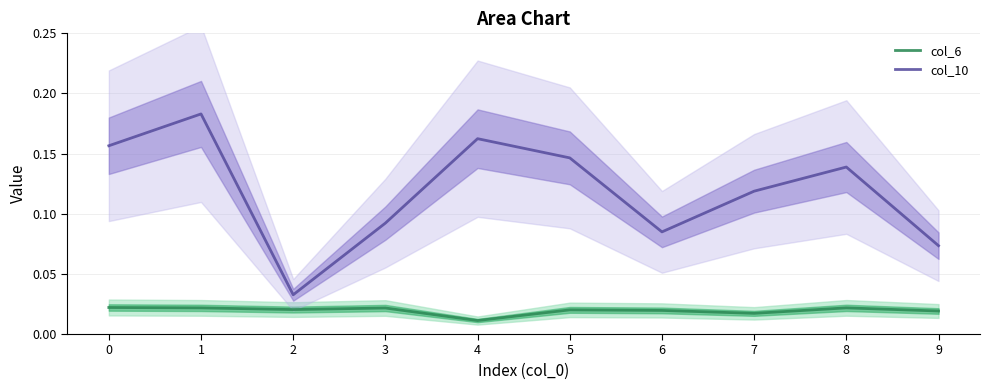

Is the value of col_10 at 7 greater than the value of col_6 at 7?

Yes